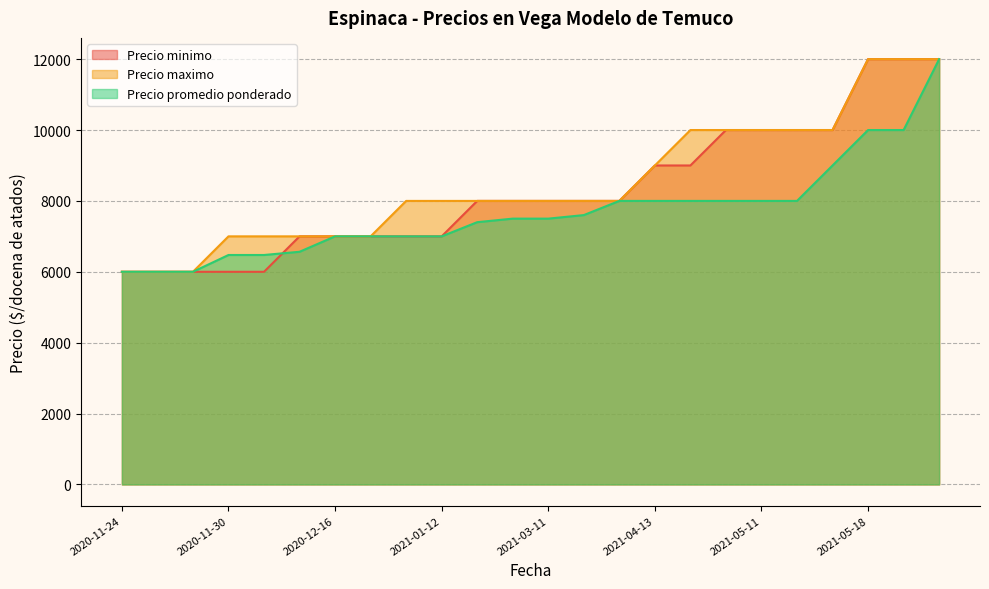

List the labels in order of Precio promedio ponderado value, smallest first.

2020-11-24, 2020-11-25, 2020-11-27, 2020-11-30, 2020-12-04, 2020-12-07, 2020-12-16, 2021-01-07, 2021-01-08, 2021-01-12, 2021-01-13, 2021-01-25, 2021-03-11, 2021-03-25, 2021-03-26, 2021-04-13, 2021-04-19, 2021-05-10, 2021-05-11, 2021-05-14, 2021-05-17, 2021-05-18, 2021-05-28, 2021-06-03